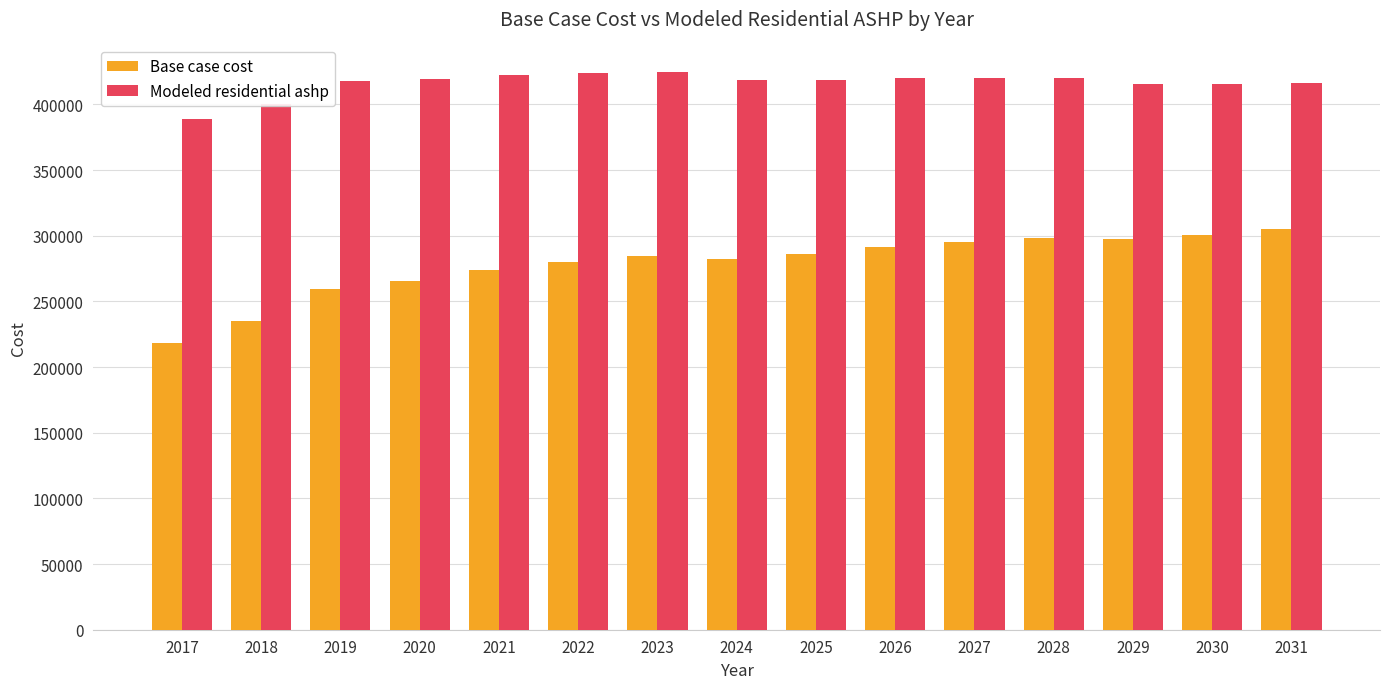

What is the value of the Modeled residential ashp bar at the 10th from the left?

419855.8